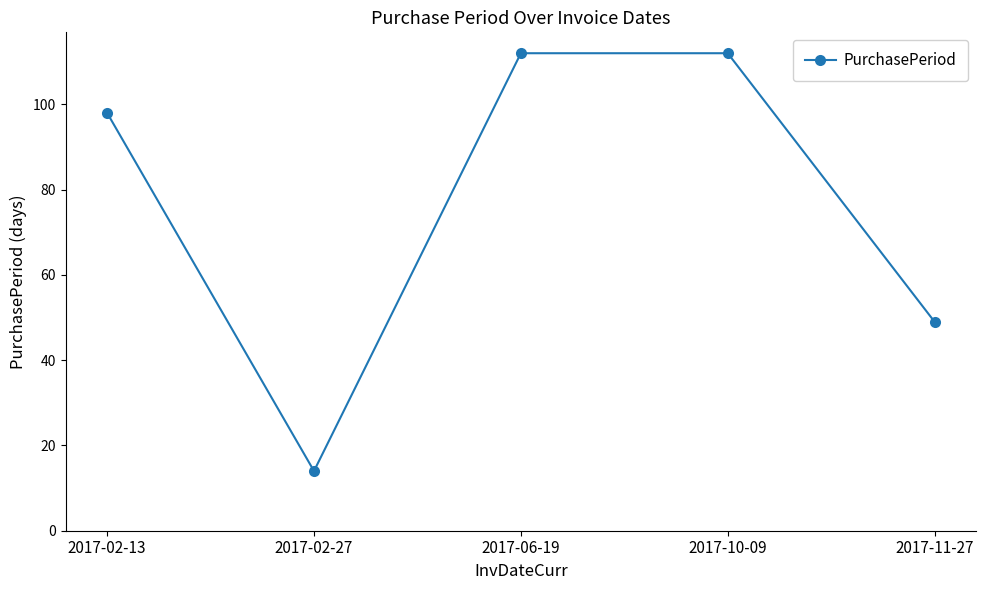

What is the value of the 2nd point from the left?

14